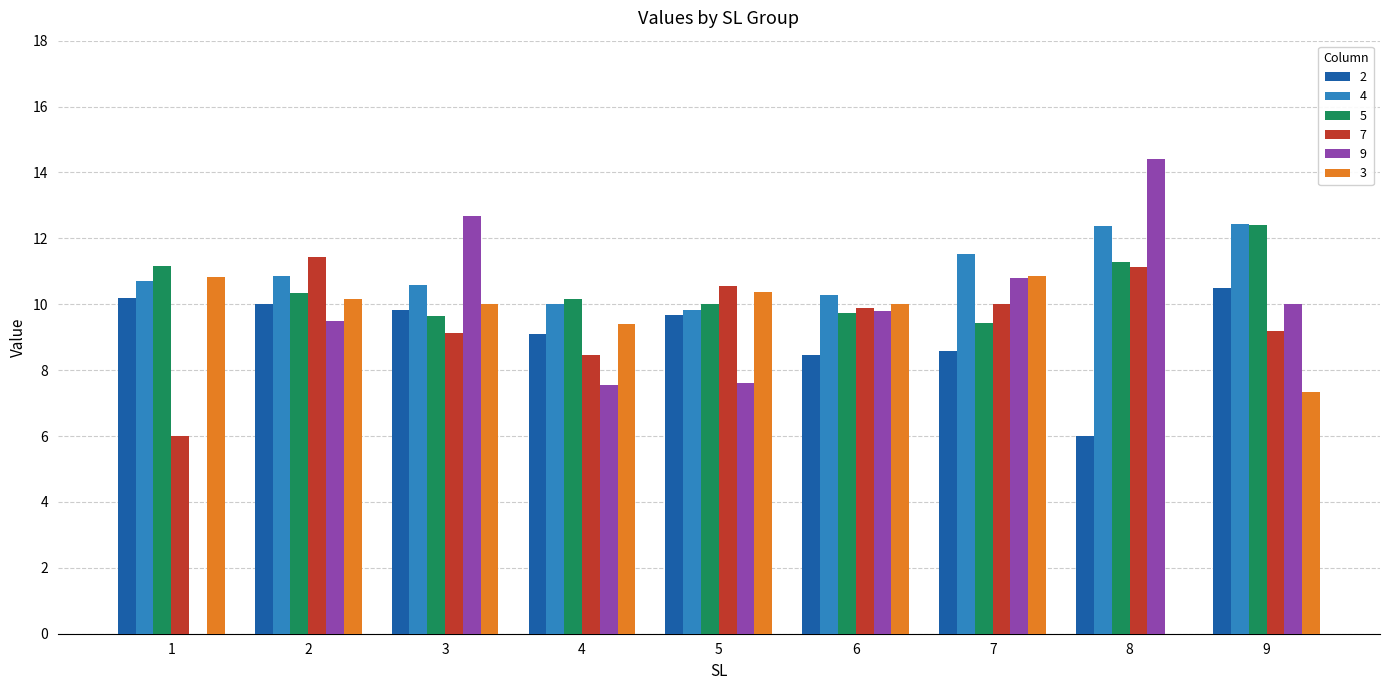

What is the sum of the 7 values at 5 and 9?

19.8